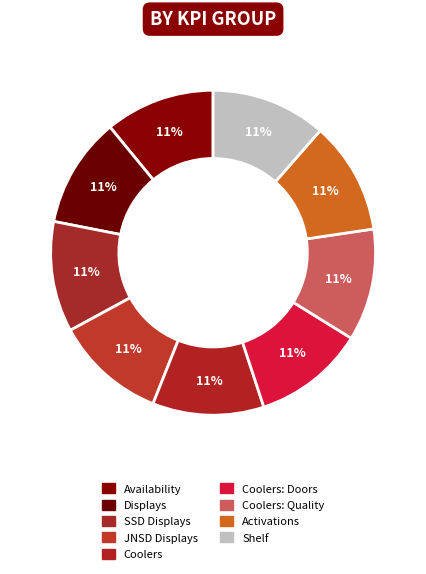

Count the number of slices in the pie.

9